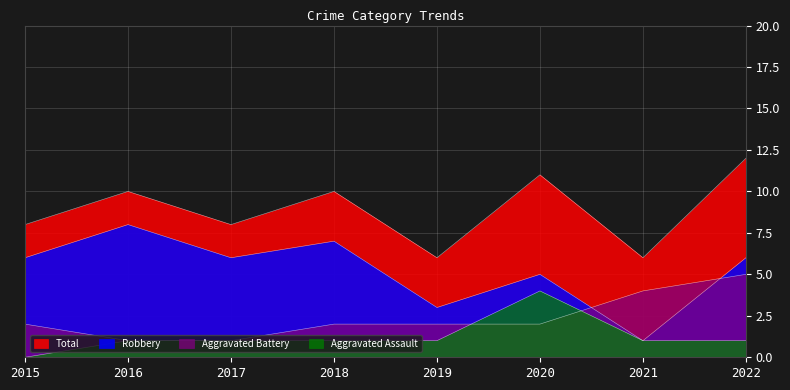

Count the Aggravated Assault values in the range 1 to 2.

6